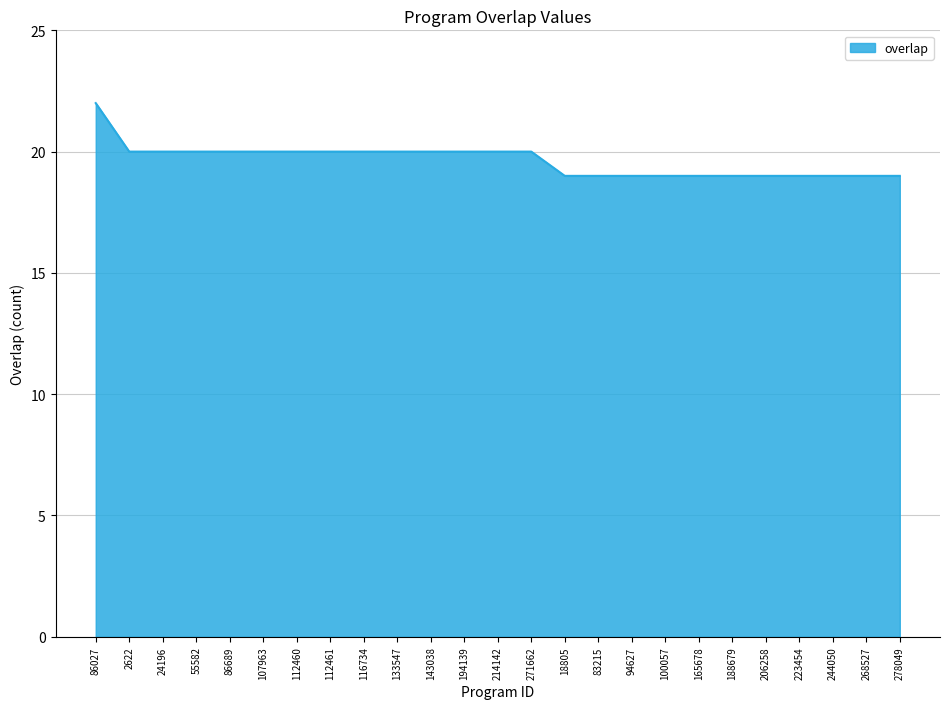

What position from the left is 143038?

11